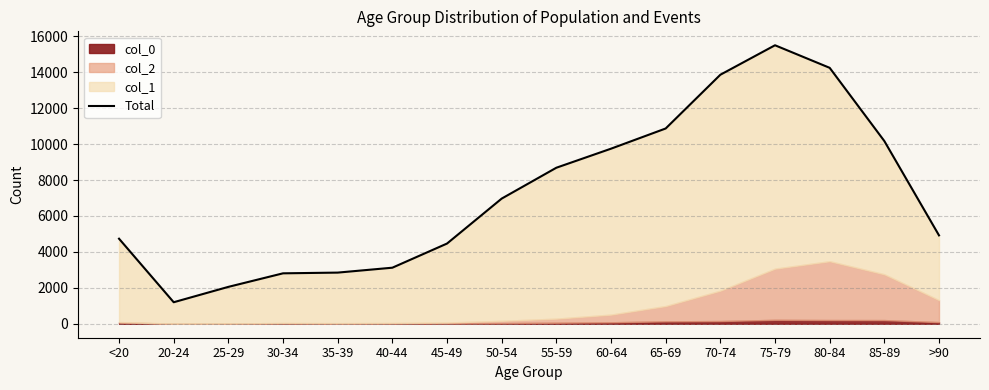

What is the ratio of the value at >90 to the value at 20-24?

4.1